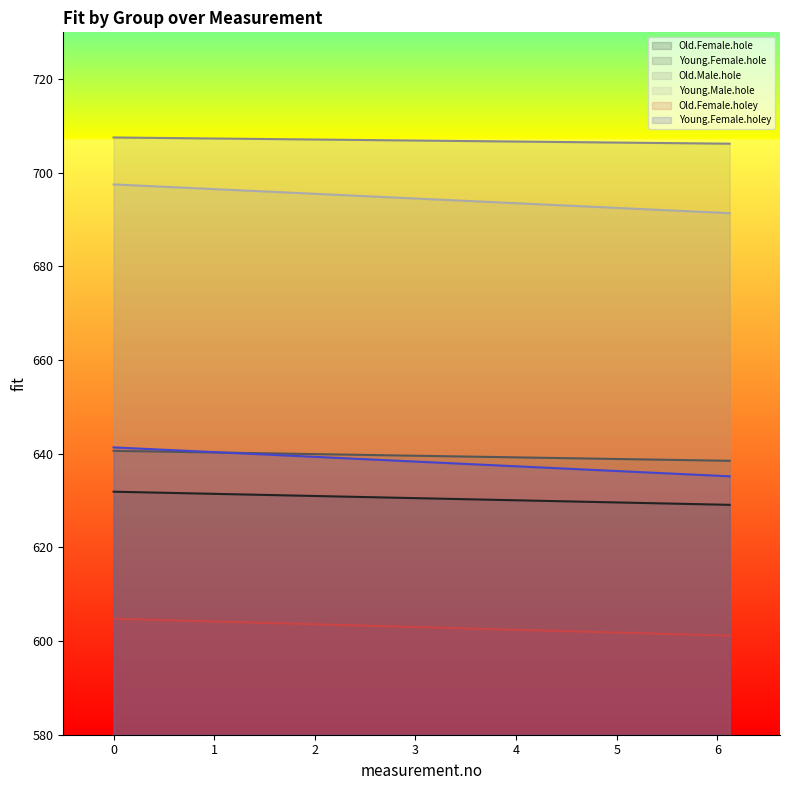

Does the chart display data point markers on the line(s)?

No